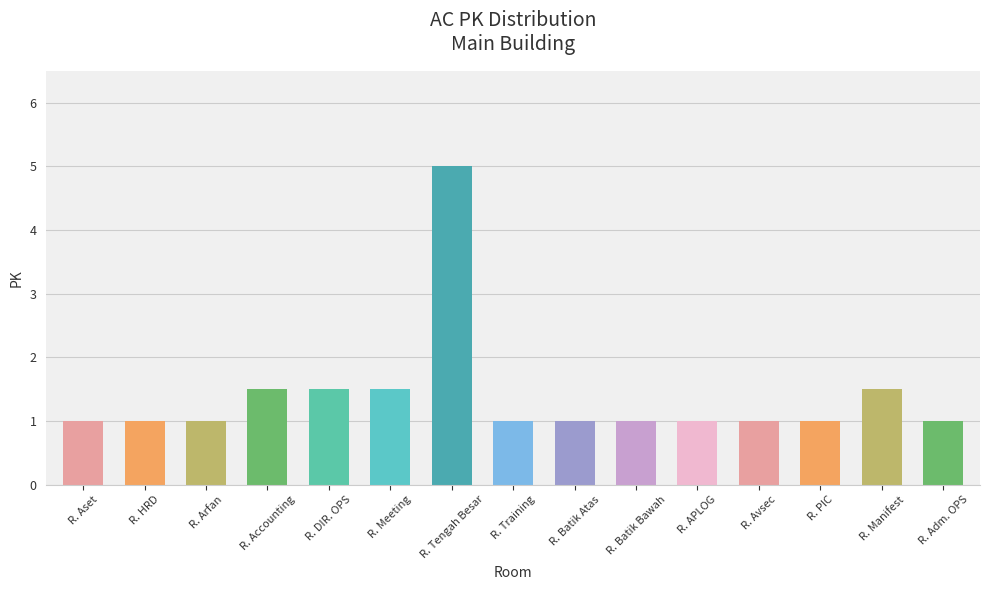

Reading right to left, what are all the values shown in this chart?

1.0	1.5	1.0	1.0	1.0	1.0	1.0	1.0	5.0	1.5	1.5	1.5	1.0	1.0	1.0